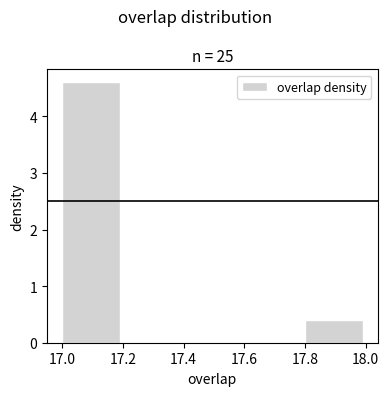

Reading left to right, list every bar in this chart as the range it spans on the x-axis followed by its height. The values are not printed on the chart, so give them approximately, as read against the axis.

17.0 to 17.2: 4.6
17.2 to 17.4: 0
17.4 to 17.6: 0
17.6 to 17.8: 0
17.8 to 18.0: 0.4